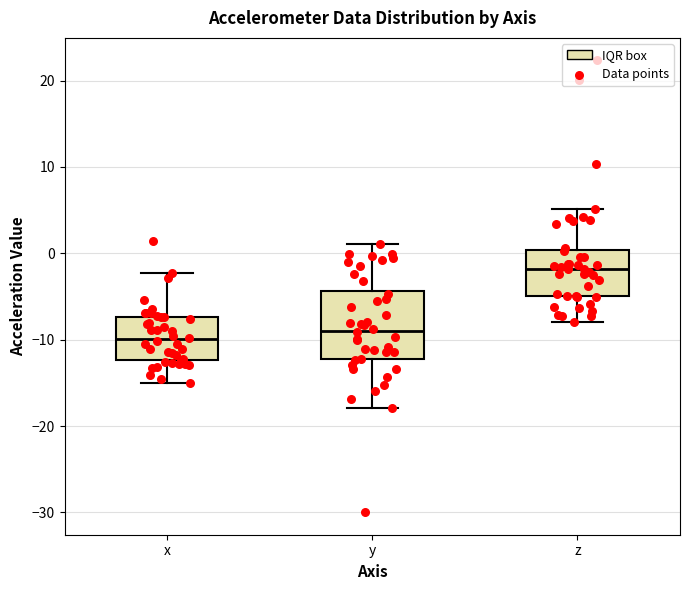

Which box's median line is the lowest?

x